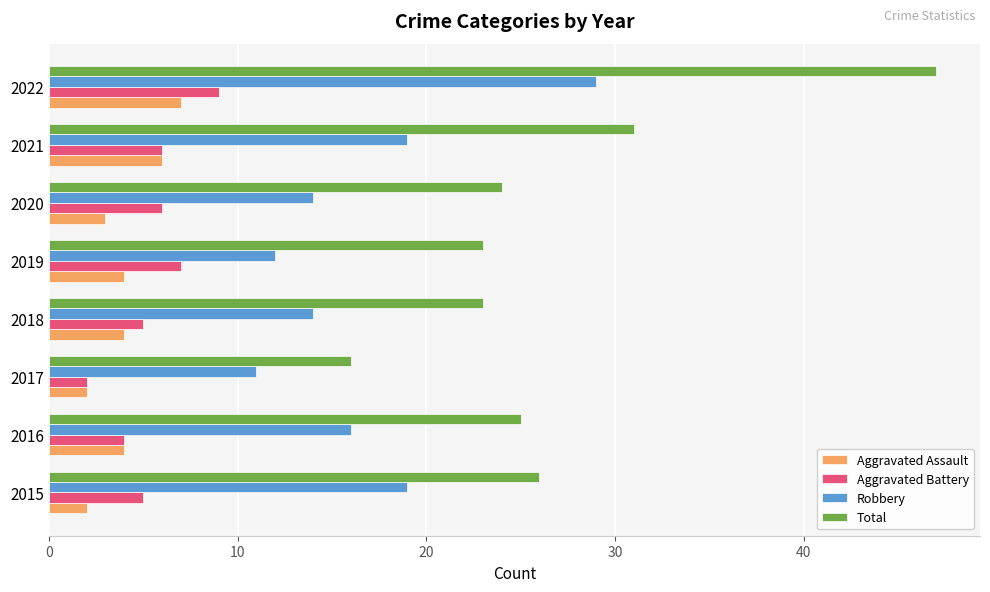

Which series changed the most between 2015 and 2020?

Robbery